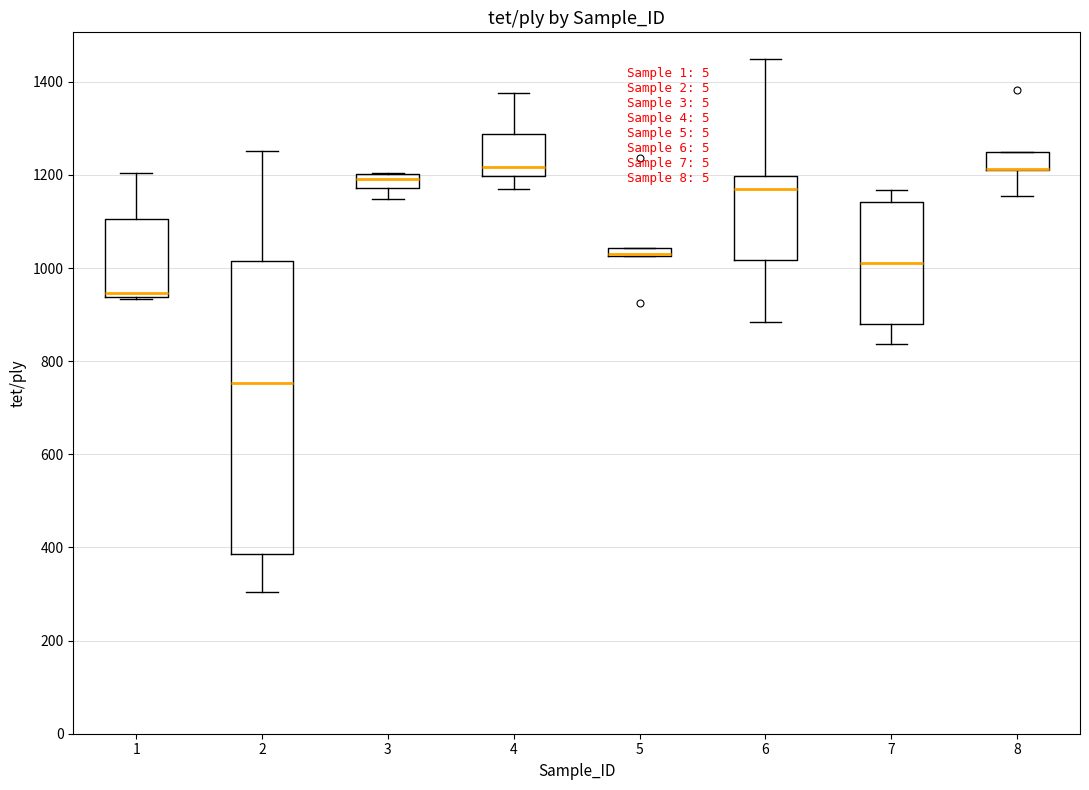

Where does the lower whisker of the box at x = 4 end on the y-axis? The values are not printed on the chart, so give them approximately, as read against the axis.

1180